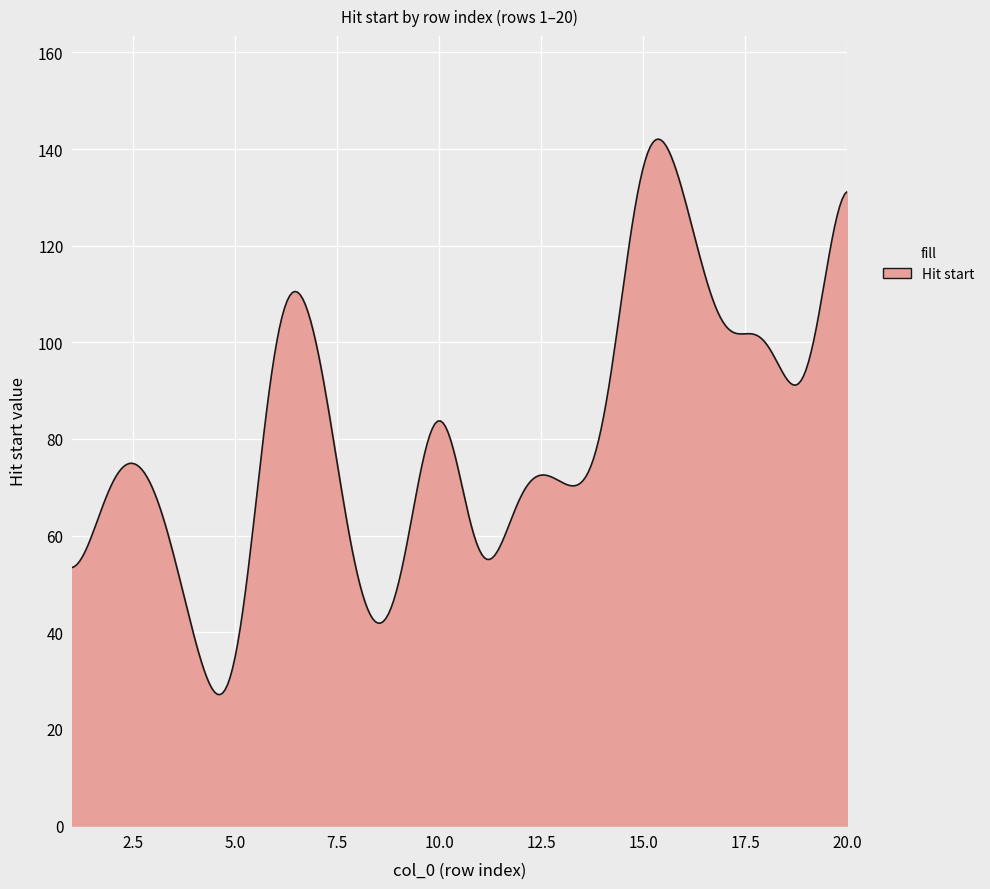

What is the greatest value displayed?

142.1